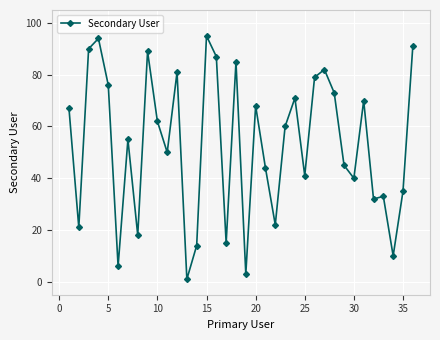

What is the average value?

53